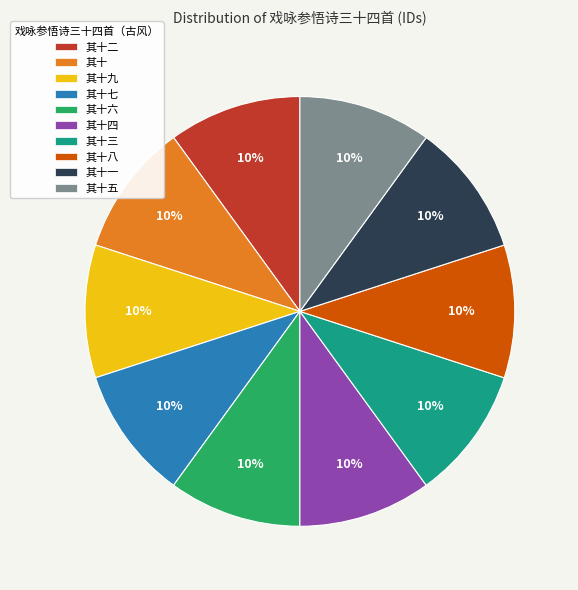

What is the ratio of the value at 其十四 to the value at 其十二?

1.0